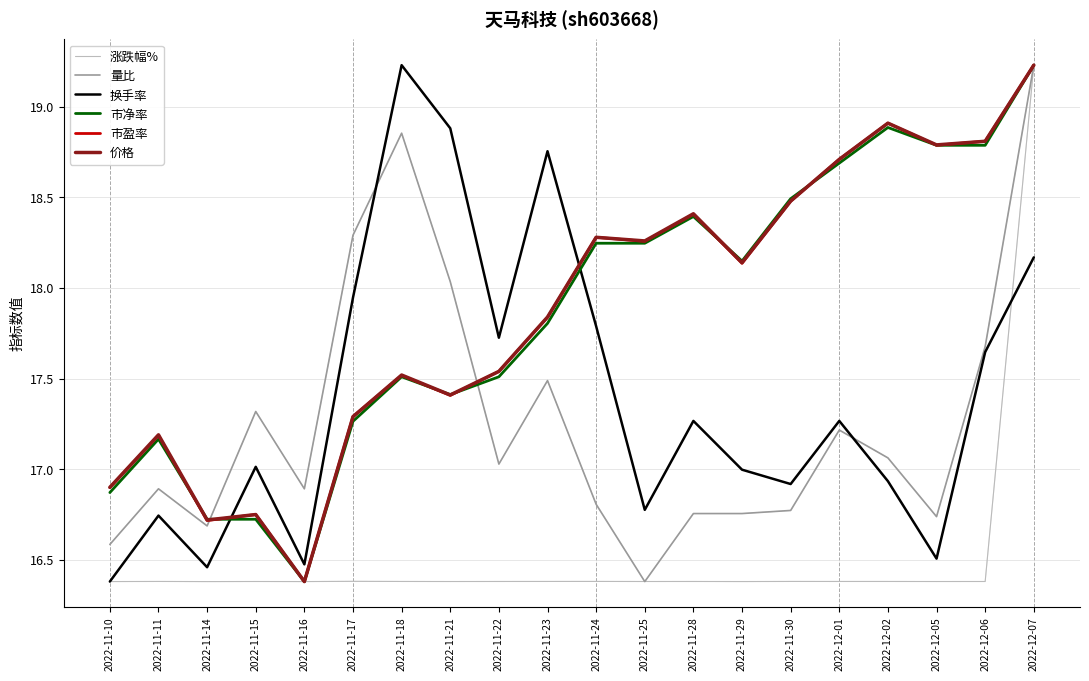

Between 2022-11-16 and 2022-11-17, which series saw the biggest shift?

换手率